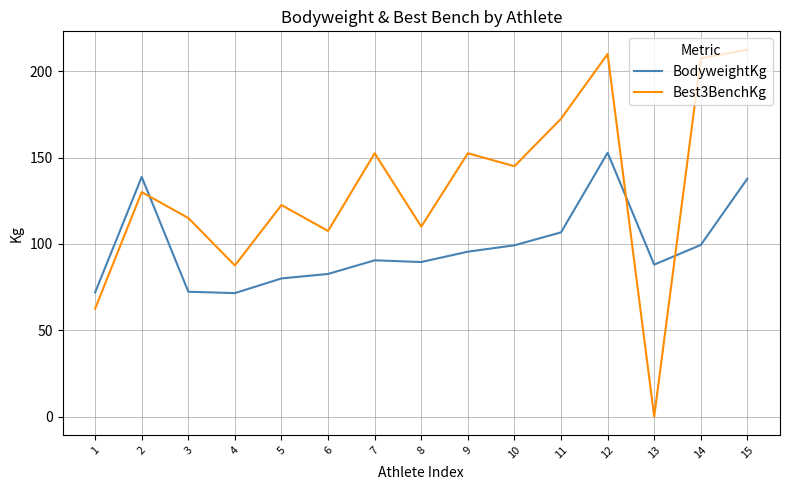

How many lines are shown in the chart?

2